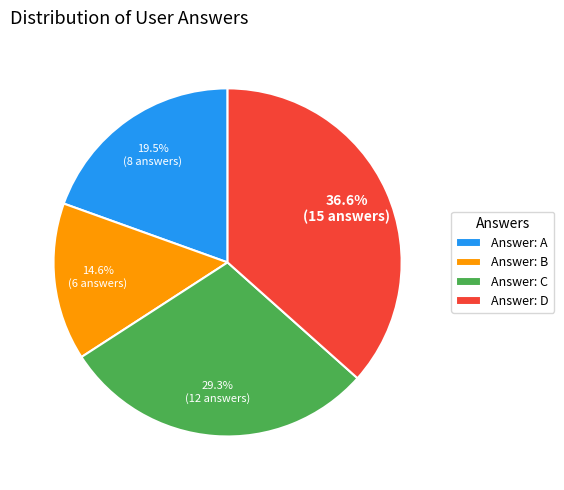

Does Answer: C represent more than half of the total?

No